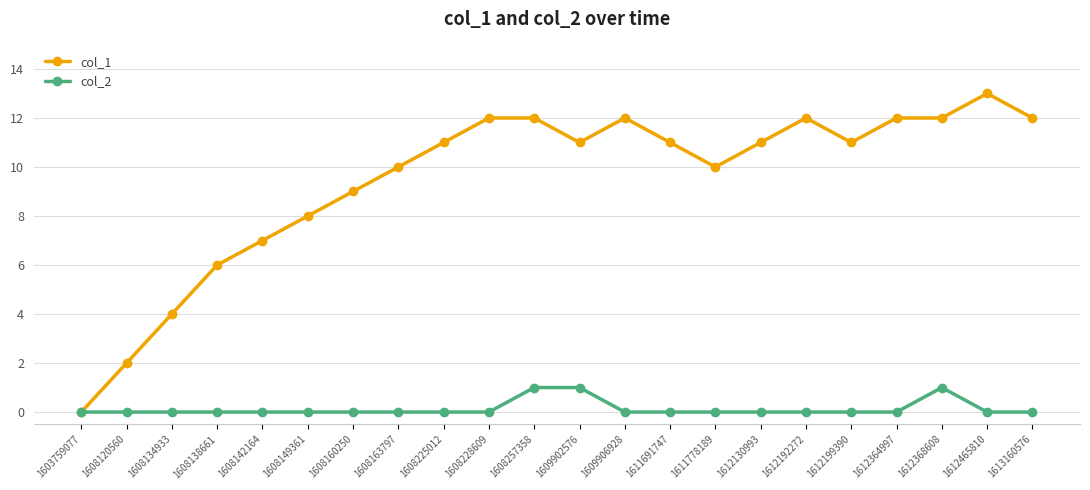

Rank the series at 1608228609 from lowest to highest value.

col_2, col_1